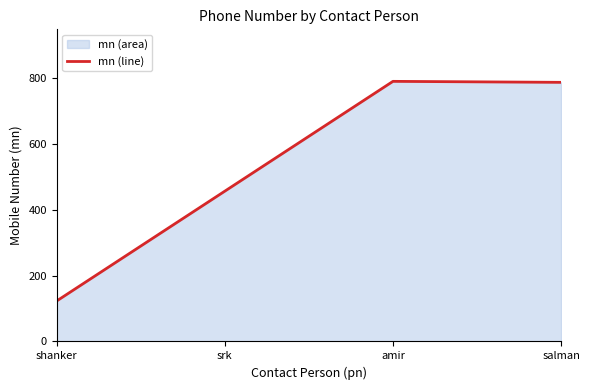

The value at amir is 380. True or false?

False